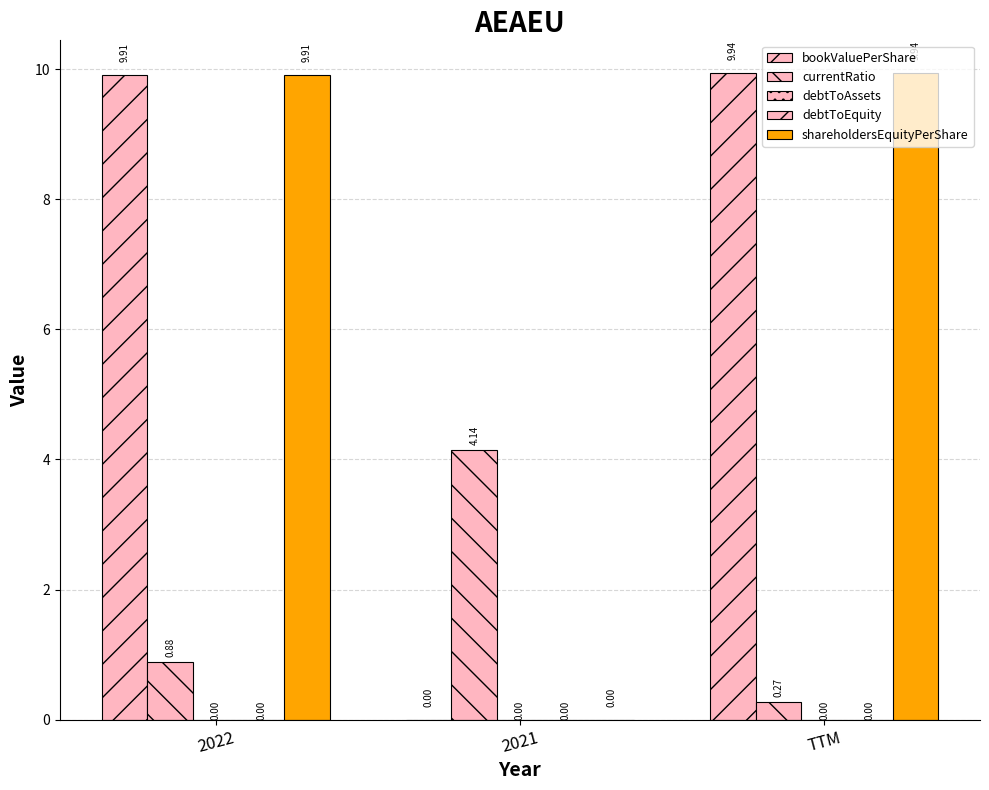

How many distinct data groups are displayed?

5